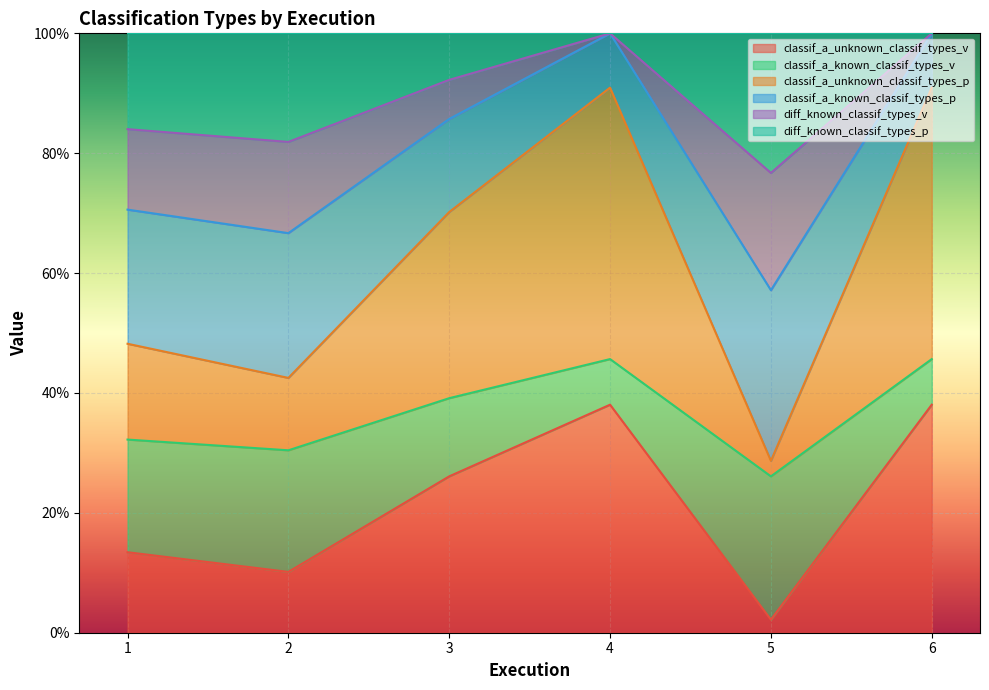

What is the highest value of the classif_a_unknown_classif_types_v series?

38.0